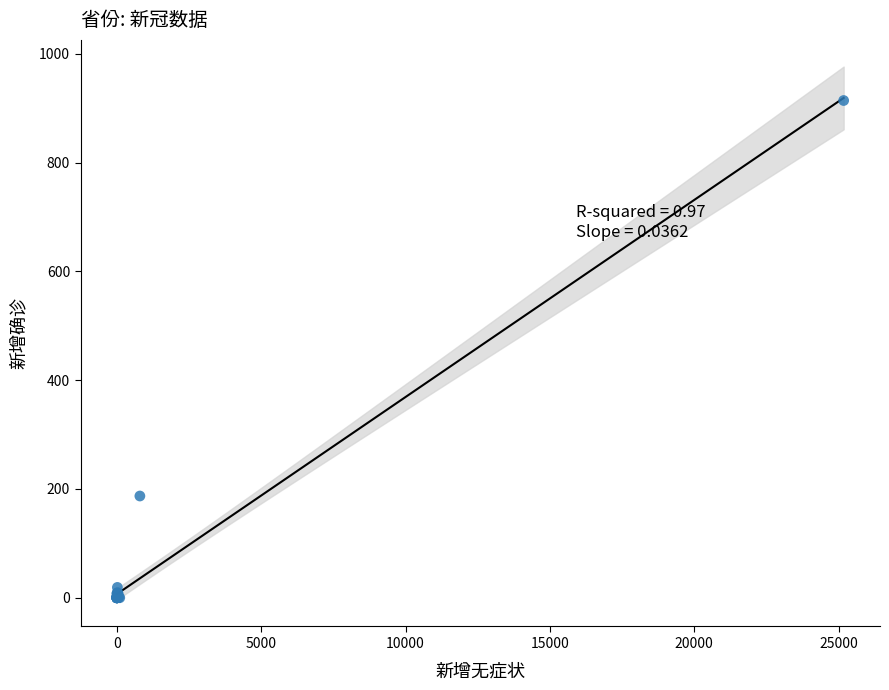

What Y value in the scatter plot is closest to 457?

187